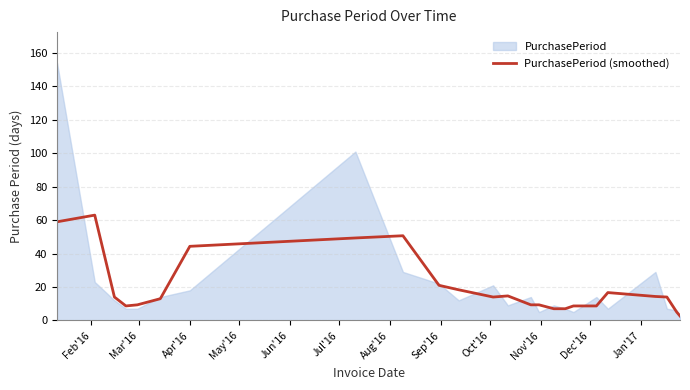

How many lines are shown in the chart?

1